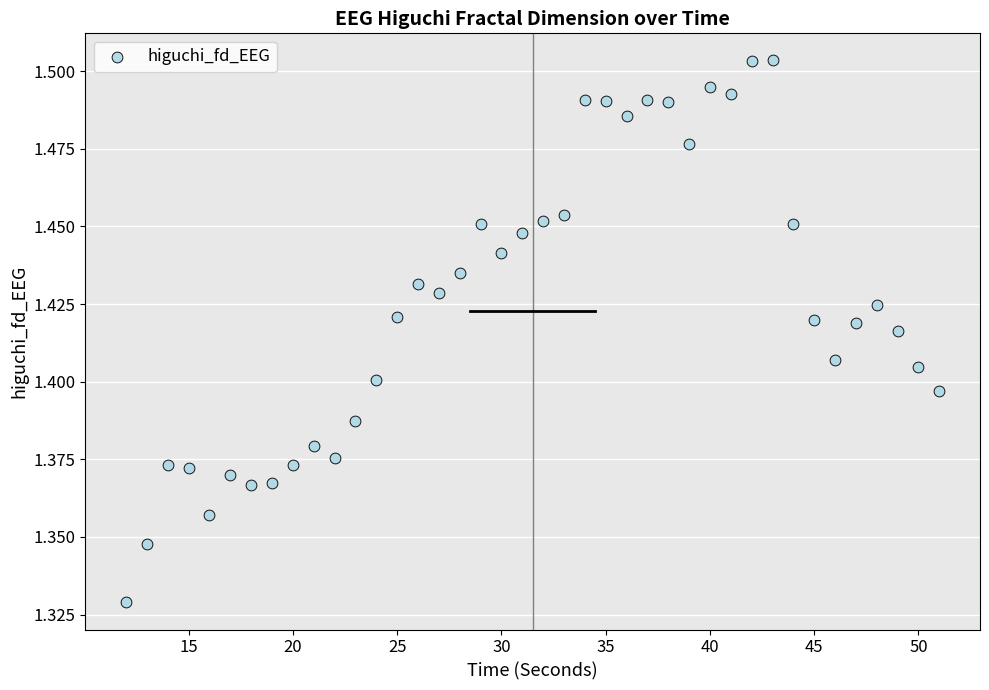

What is the range of X values (max minus min)?

39.0